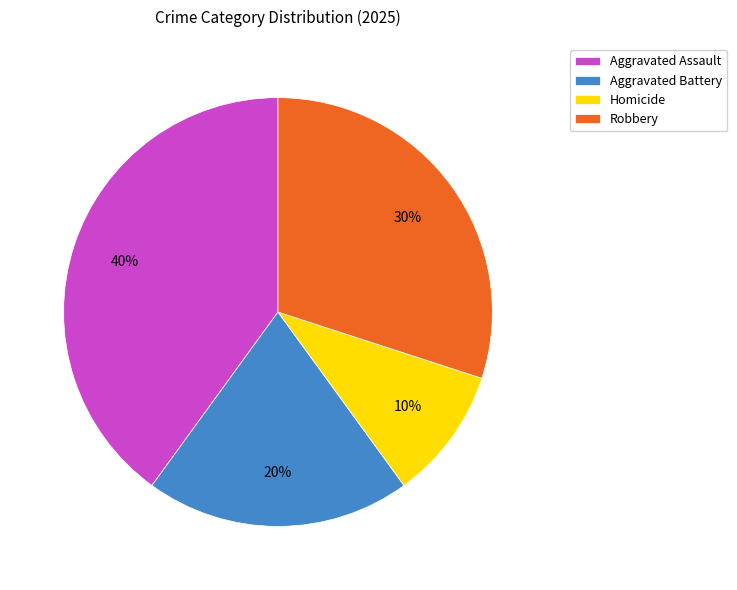

What percentage is the Homicide slice, to the nearest percent?

10%